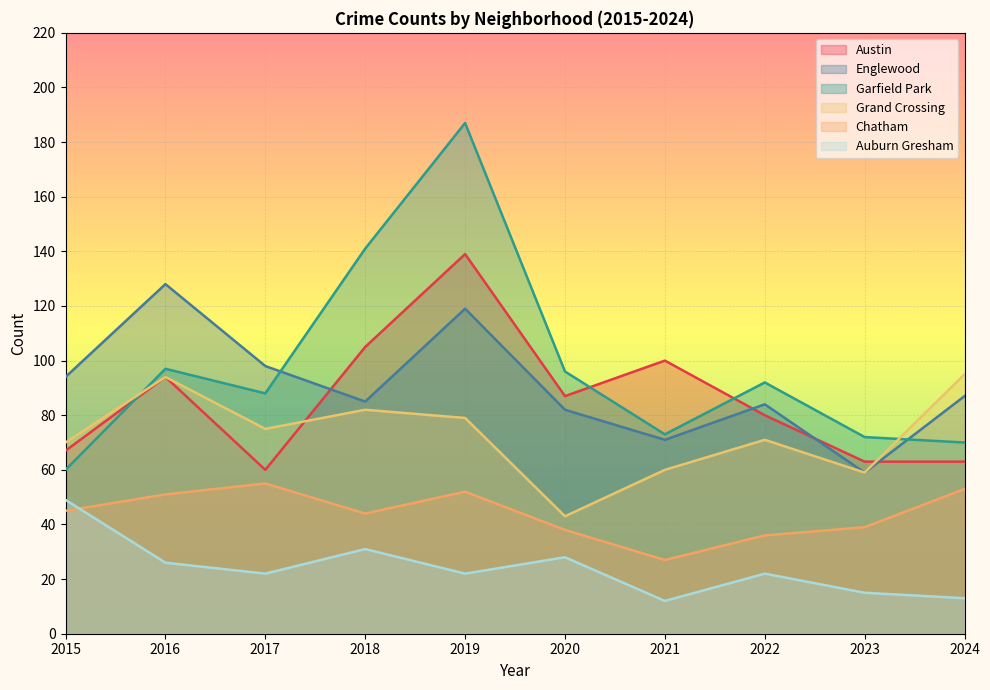

What is the sum of the Austin values at 2016 and 2017?

154